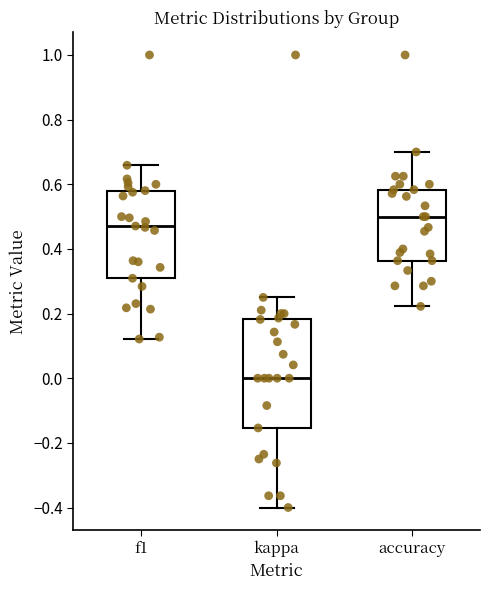

Where is the upper edge of the box for kappa on the y-axis? The values are not printed on the chart, so give them approximately, as read against the axis.

0.18